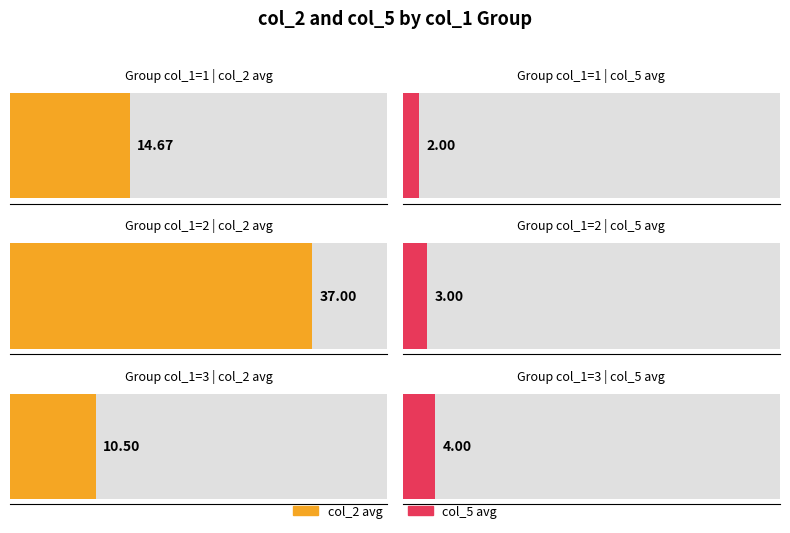

What is the sum of all col_5 values?

23